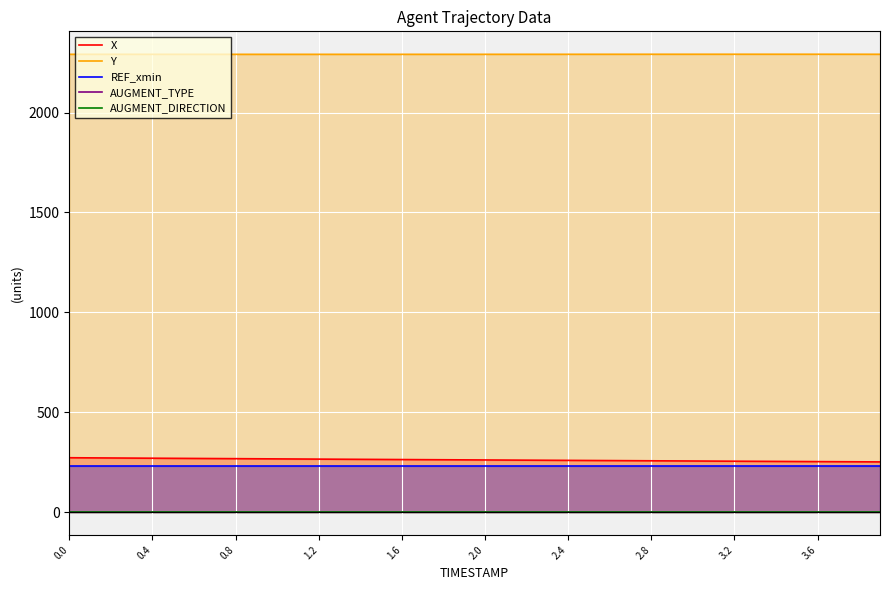

Is it true that AUGMENT_TYPE equals 1.0 at 0.0?

True